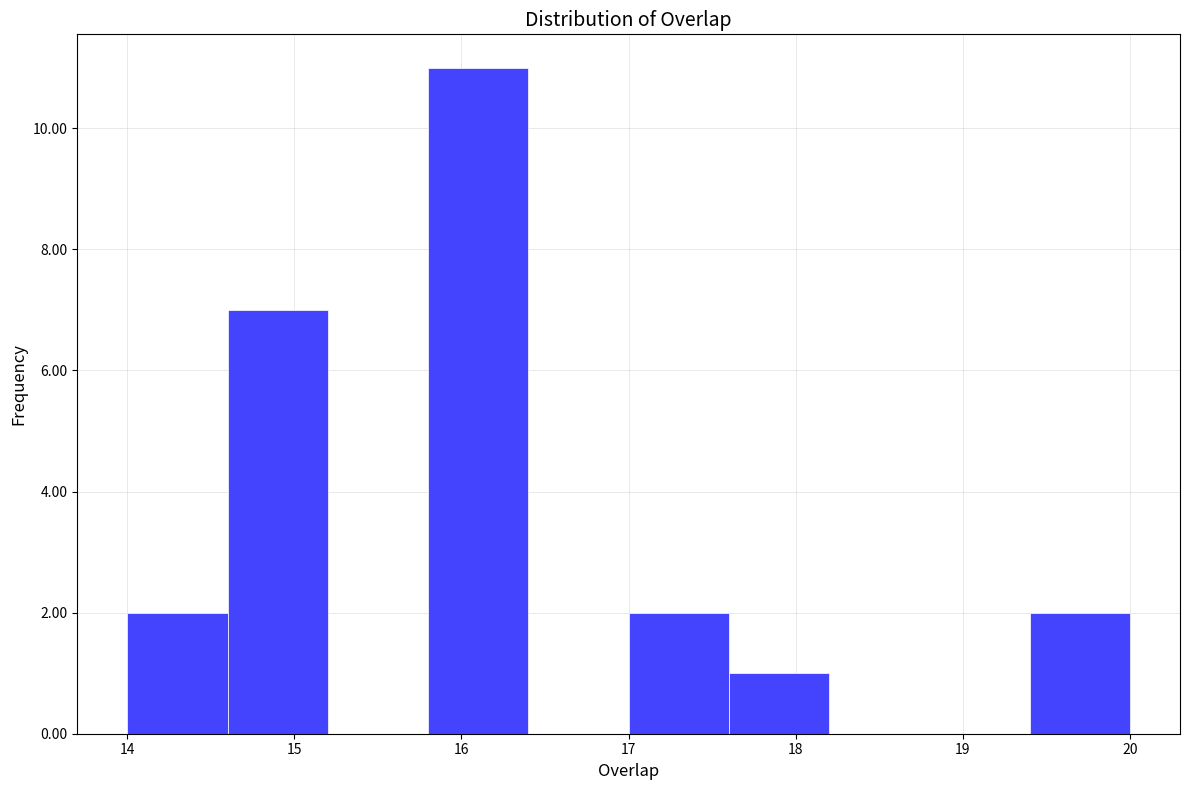

Over which range of the x-axis is the bar tallest?

15.8 to 16.4